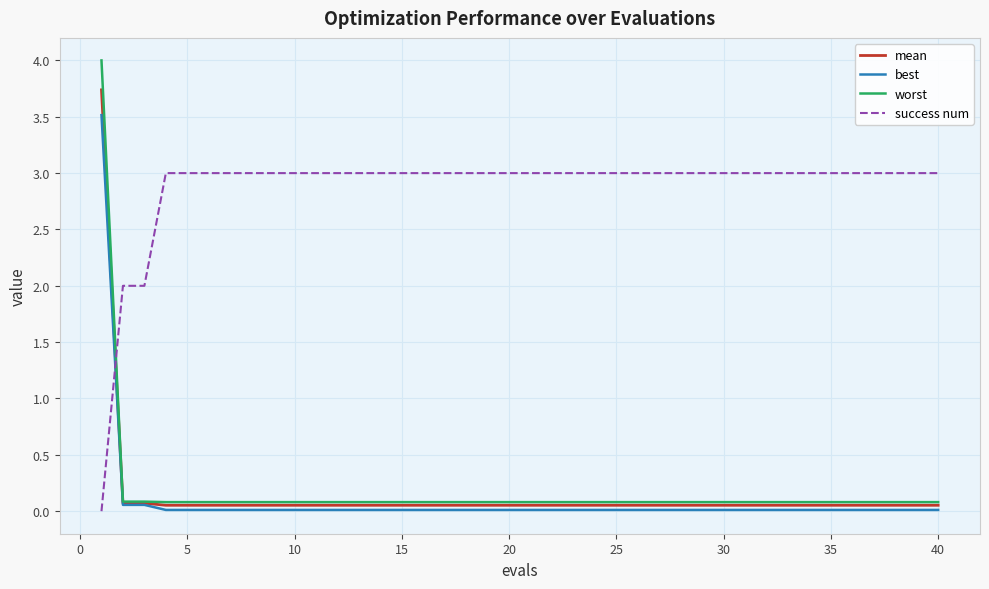

What is the highest value of the mean series?

3.7